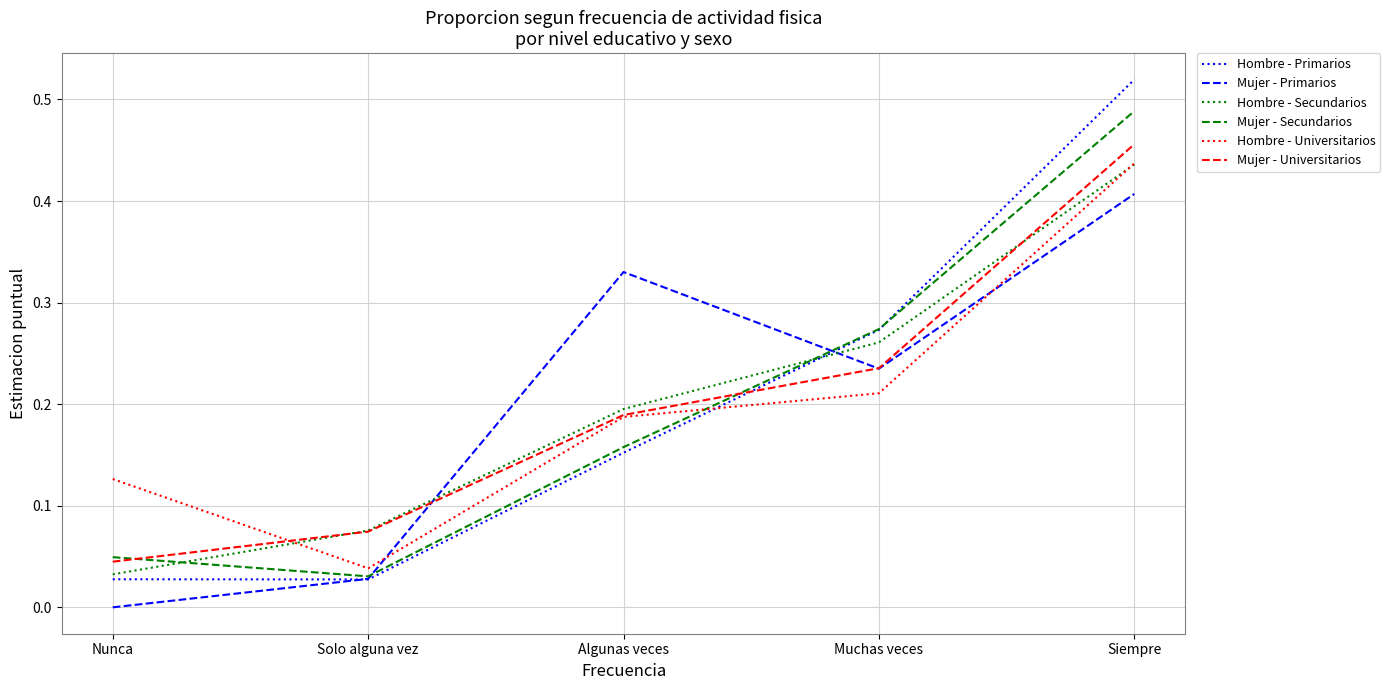

At which category is the sum across all series the highest?

Siempre